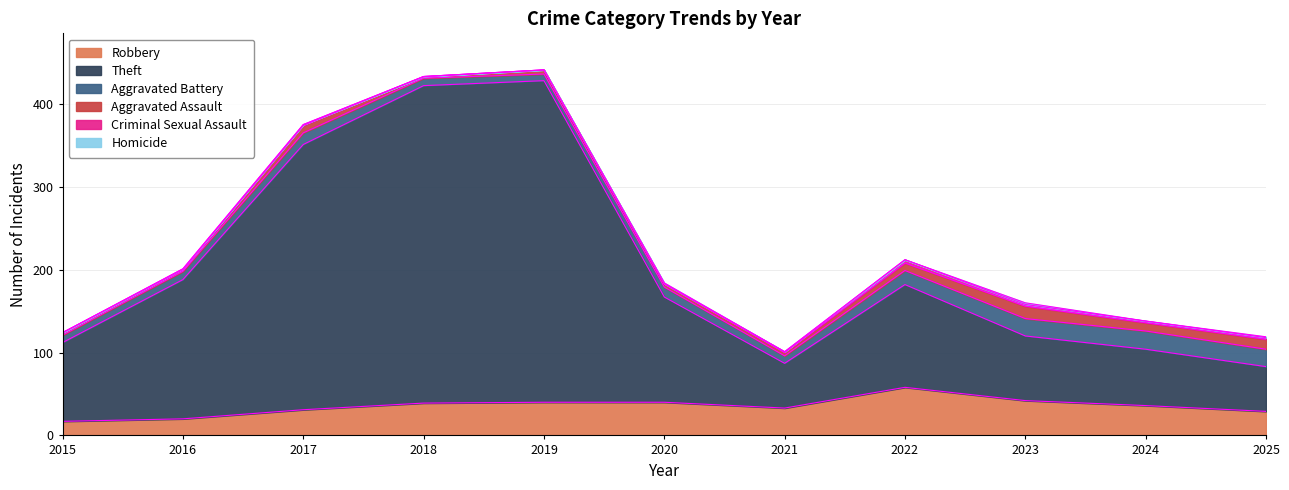

At which label does Aggravated Assault reach its minimum?

2016